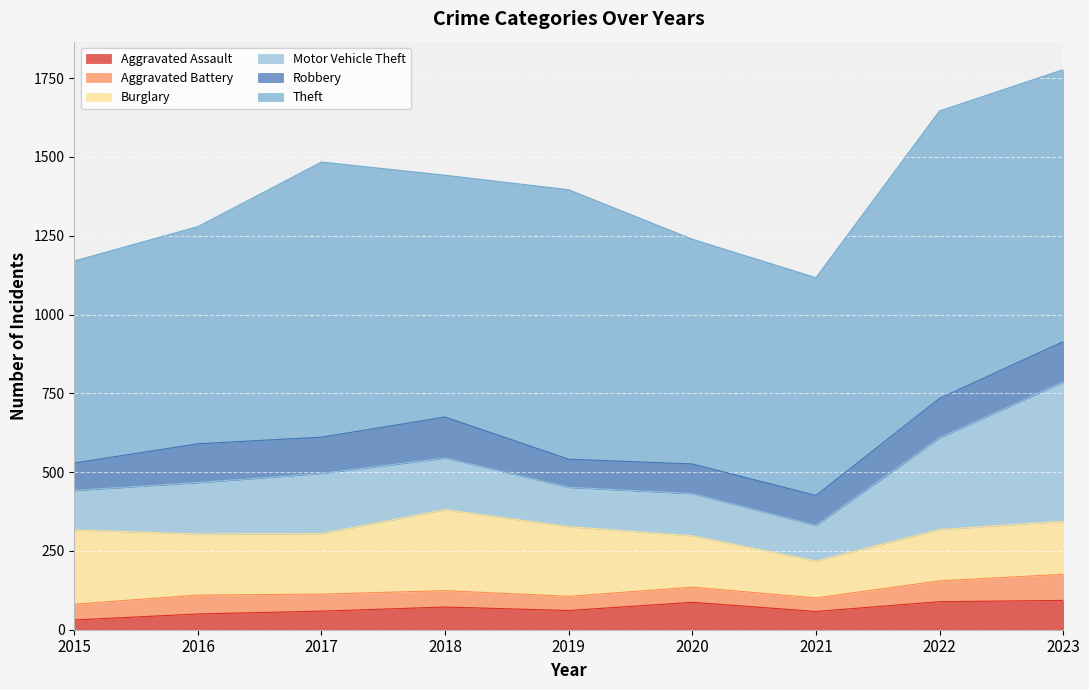

Reading right to left, what are all the values shown in this chart?

Aggravated Assault: 93	89	58	87	61	72	59	50	31
Aggravated Battery: 83	66	43	48	45	52	54	60	50
Burglary: 168	163	117	163	221	257	192	194	236
Motor Vehicle Theft: 442	291	113	134	125	164	191	163	125
Robbery: 128	125	95	94	89	130	115	123	87
Theft: 863	912	691	713	855	767	873	689	641